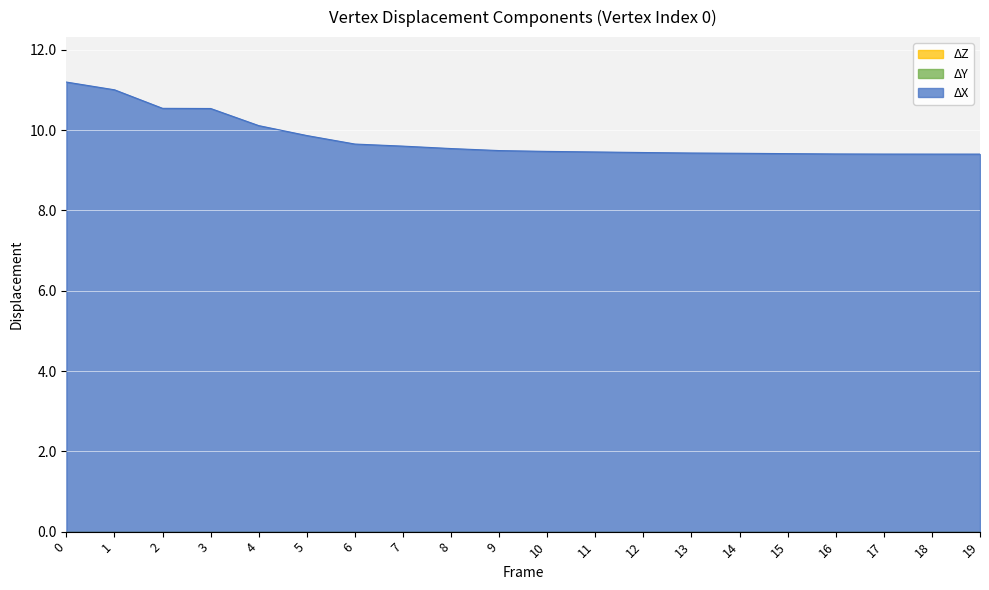

Which series has the largest range (max minus min)?

ΔX